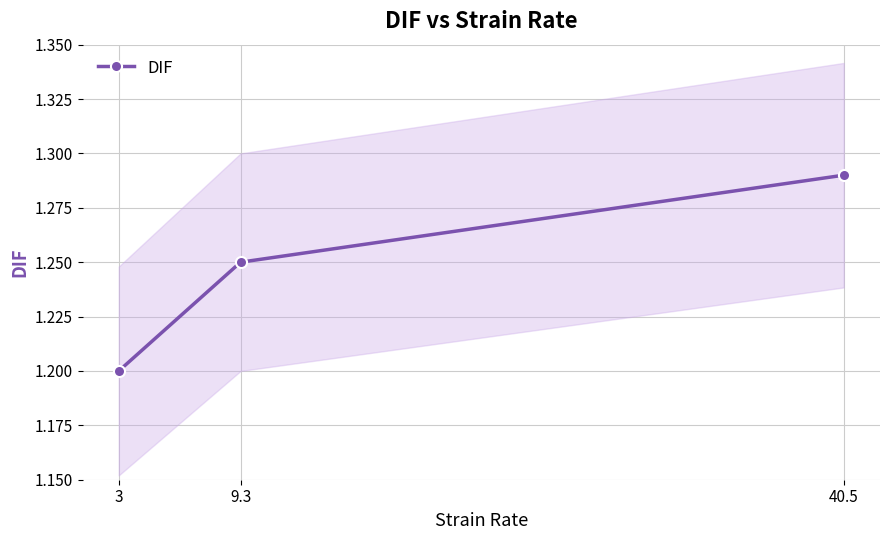

Rank the categories by value from highest to lowest.

40.5, 9.3, 3